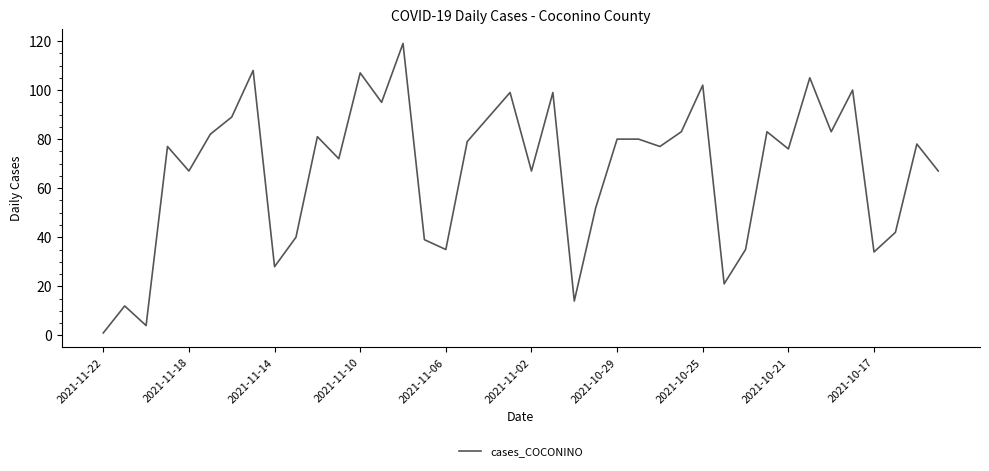

What is the difference between the maximum and minimum values?

118